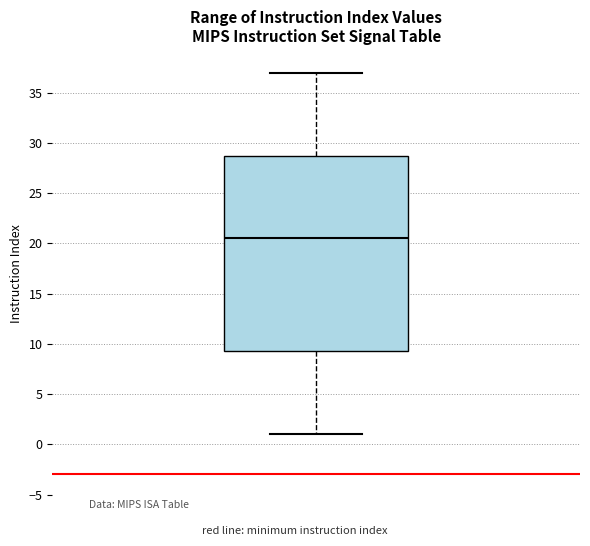

Read this box plot against the y-axis: the position of the median line, the range covered by the box, and the ends of both whiskers. The values are not printed on the chart, so give them approximately, as read against the axis.

median 20.5, box 9.5 to 29.0, whiskers 1.0 to 37.0